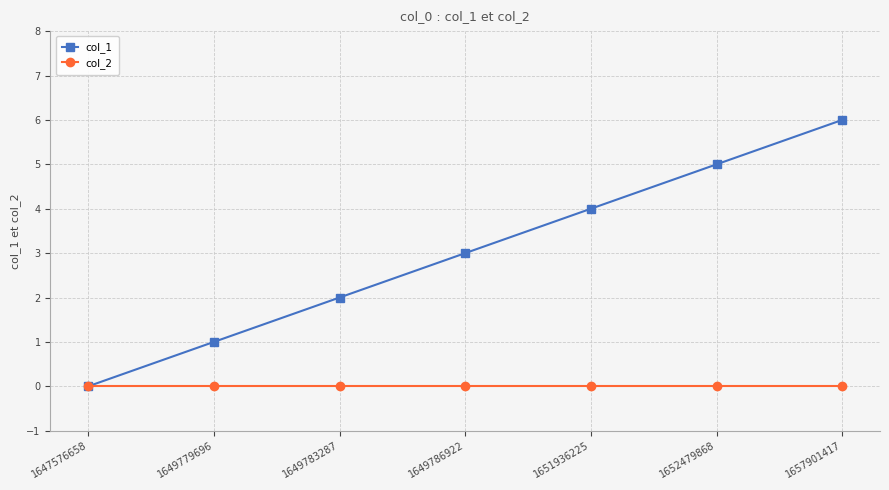

How many categories are shown in the chart?

7